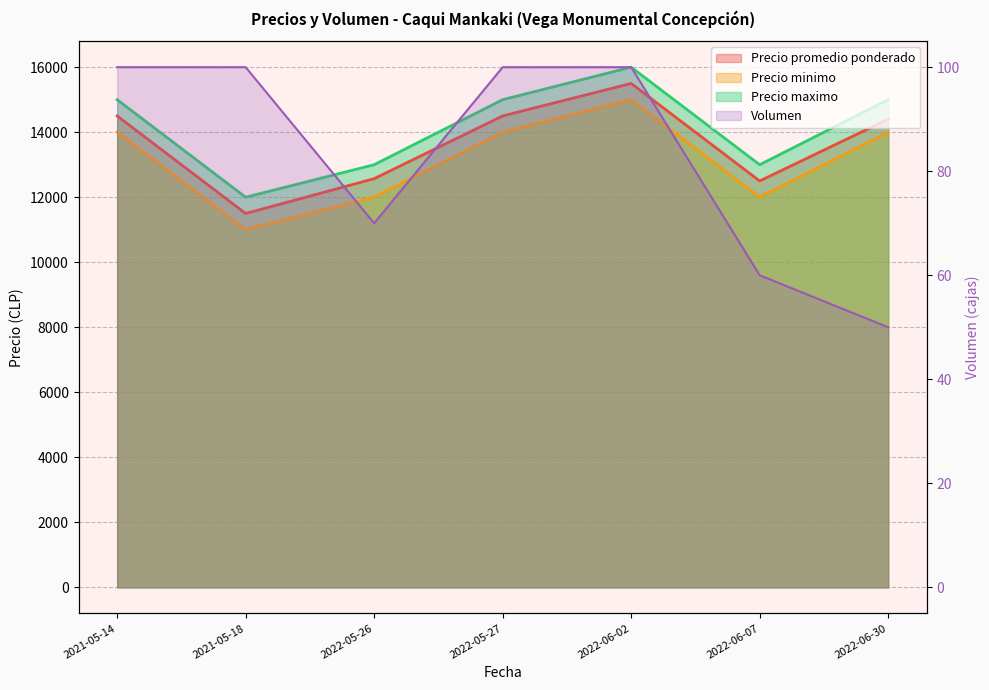

True or false: Precio promedio ponderado and Precio minimo intersect in this chart.

False